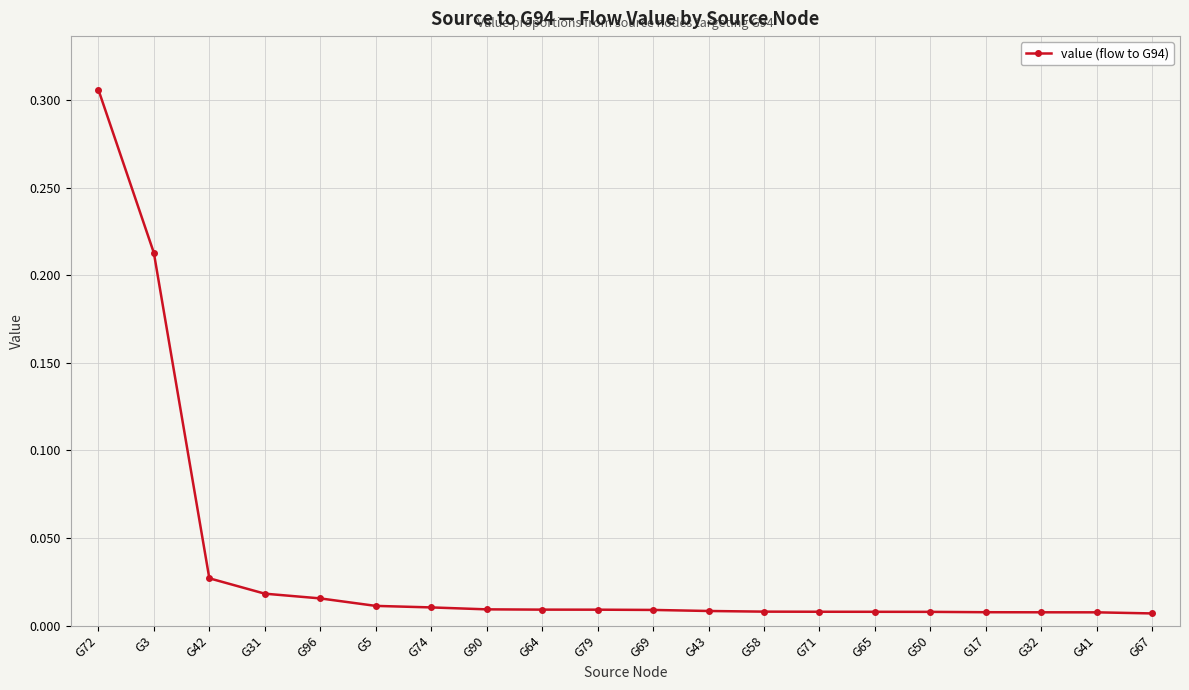

What is the change in value from G72 to G90?

-0.3